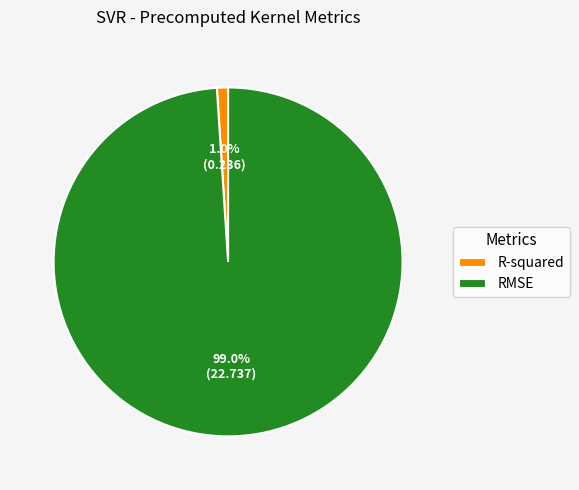

To the nearest percent, what percentage of the pie is R-squared?

1%